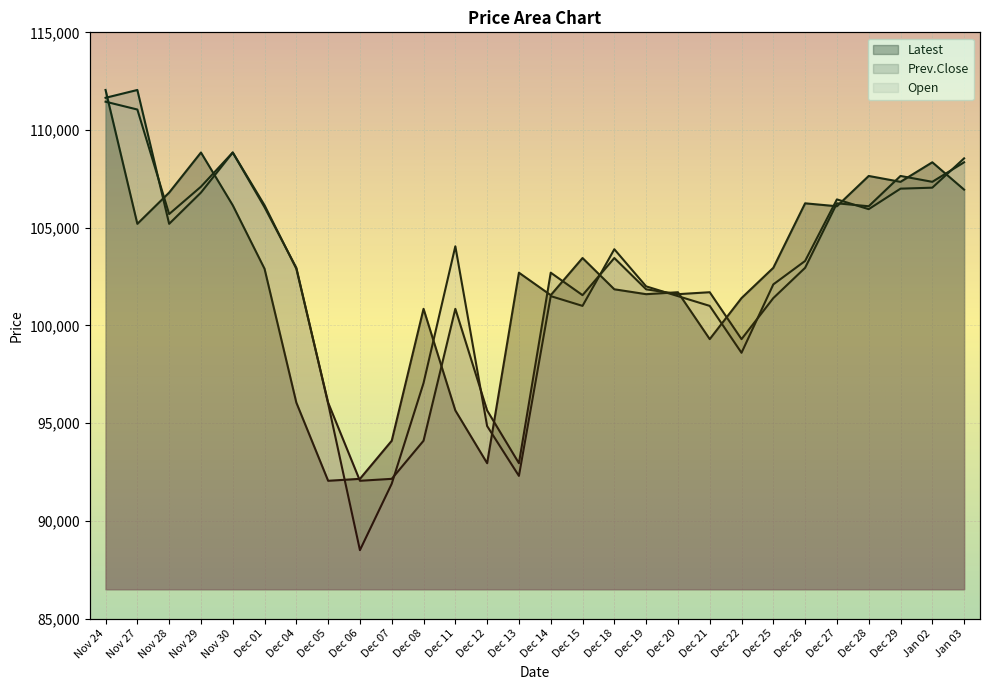

Rank the categories by Open value from lowest to highest.

Dec 06, Dec 07, Dec 13, Dec 12, Dec 05, Dec 08, Dec 22, Dec 15, Dec 21, Dec 14, Dec 20, Dec 19, Dec 25, Dec 04, Dec 26, Dec 18, Dec 11, Nov 28, Dec 28, Dec 01, Dec 27, Dec 29, Jan 02, Nov 29, Jan 03, Nov 30, Nov 27, Nov 24